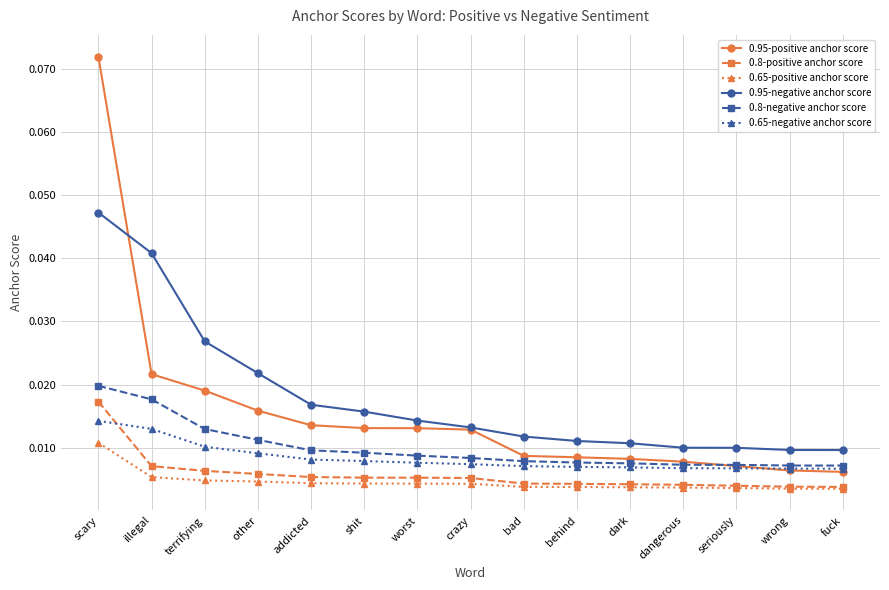

Which label corresponds to the largest value in the chart?

scary